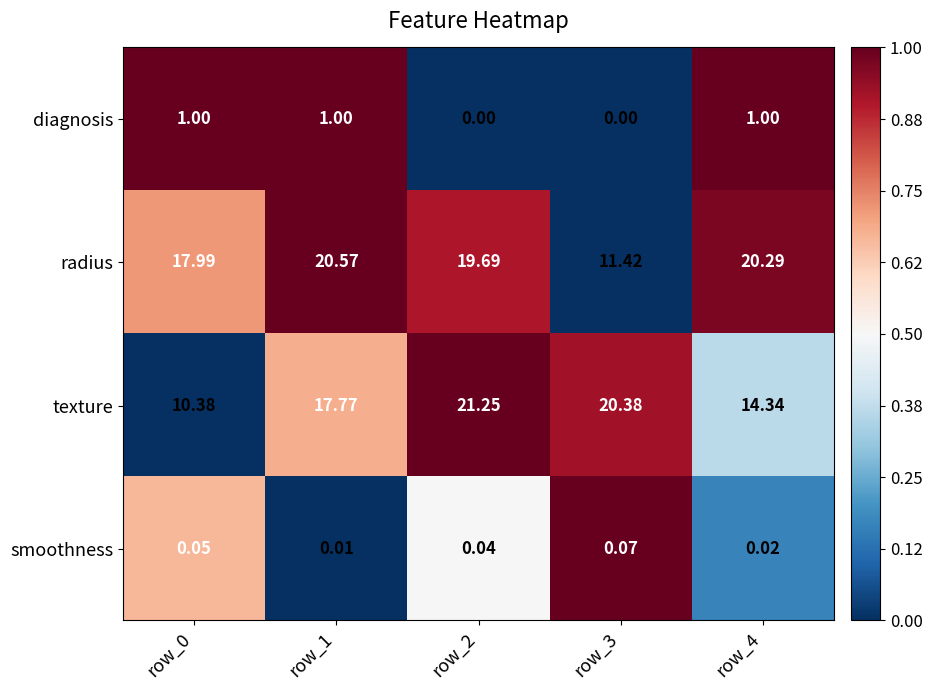

At row_1, list the series in order from largest to smallest.

radius, texture, diagnosis, smoothness